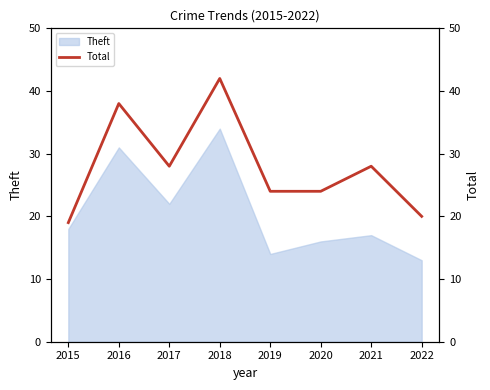

The chart shows a value of 20 at 2016. True or false?

False